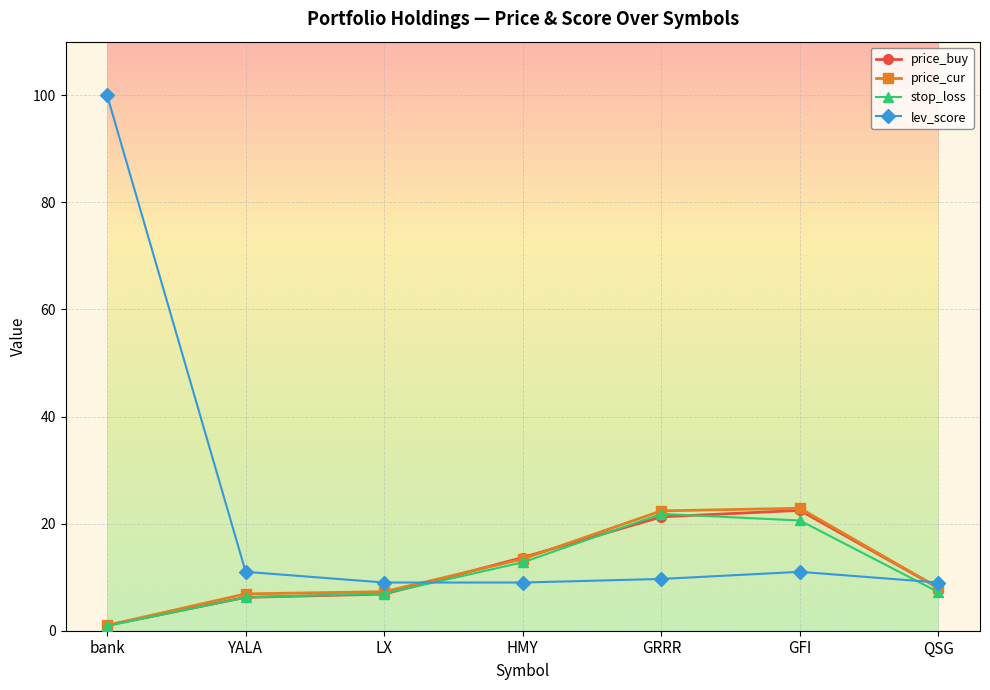

At which category is the sum across all series the highest?

bank